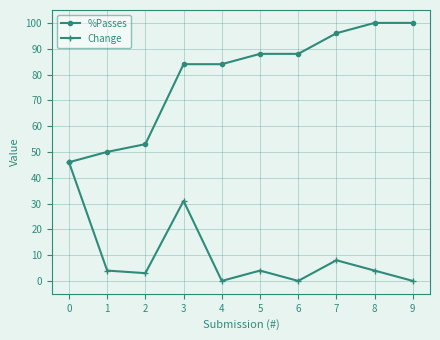

At which category is the sum across all series the highest?

3